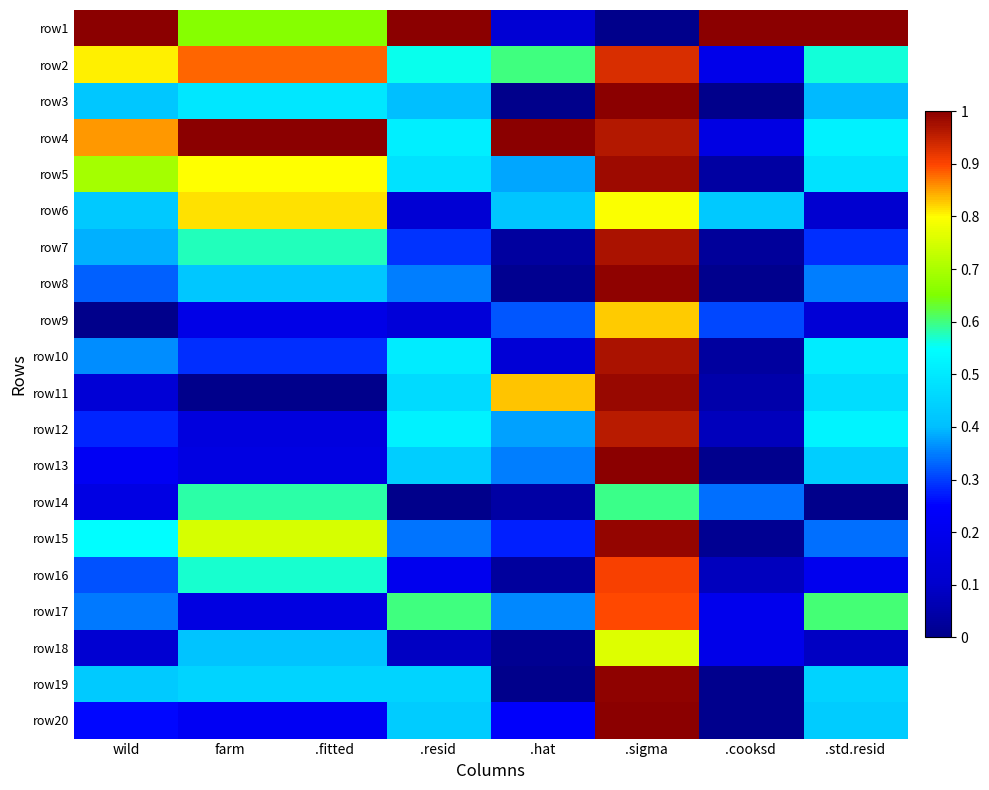

Reading left to right, what are all the values shown in this chart?

row1: wild=1.0	farm=0.7	.fitted=0.7	.resid=1.0	.hat=0.1	.sigma=0.0	.cooksd=1.0	.std.resid=1.0
row2: wild=0.8	farm=0.9	.fitted=0.9	.resid=0.6	.hat=0.6	.sigma=0.9	.cooksd=0.2	.std.resid=0.6
row3: wild=0.4	farm=0.5	.fitted=0.5	.resid=0.4	.hat=0.0	.sigma=1.0	.cooksd=0.0	.std.resid=0.4
row4: wild=0.9	farm=1.0	.fitted=1.0	.resid=0.5	.hat=1.0	.sigma=1.0	.cooksd=0.2	.std.resid=0.5
row5: wild=0.7	farm=0.8	.fitted=0.8	.resid=0.5	.hat=0.4	.sigma=1.0	.cooksd=0.0	.std.resid=0.5
row6: wild=0.4	farm=0.8	.fitted=0.8	.resid=0.1	.hat=0.4	.sigma=0.8	.cooksd=0.4	.std.resid=0.1
row7: wild=0.4	farm=0.6	.fitted=0.6	.resid=0.3	.hat=0.0	.sigma=1.0	.cooksd=0.0	.std.resid=0.3
row8: wild=0.3	farm=0.4	.fitted=0.4	.resid=0.4	.hat=0.0	.sigma=1.0	.cooksd=0.0	.std.resid=0.3
row9: wild=0.0	farm=0.2	.fitted=0.2	.resid=0.1	.hat=0.3	.sigma=0.8	.cooksd=0.3	.std.resid=0.1
row10: wild=0.4	farm=0.3	.fitted=0.3	.resid=0.5	.hat=0.1	.sigma=1.0	.cooksd=0.0	.std.resid=0.5
row11: wild=0.1	farm=0.0	.fitted=0.0	.resid=0.5	.hat=0.8	.sigma=1.0	.cooksd=0.0	.std.resid=0.5
row12: wild=0.3	farm=0.2	.fitted=0.2	.resid=0.5	.hat=0.4	.sigma=1.0	.cooksd=0.1	.std.resid=0.5
row13: wild=0.2	farm=0.2	.fitted=0.2	.resid=0.4	.hat=0.3	.sigma=1.0	.cooksd=0.0	.std.resid=0.4
row14: wild=0.2	farm=0.6	.fitted=0.6	.resid=0.0	.hat=0.0	.sigma=0.6	.cooksd=0.3	.std.resid=0.0
row15: wild=0.6	farm=0.8	.fitted=0.8	.resid=0.3	.hat=0.3	.sigma=1.0	.cooksd=0.0	.std.resid=0.3
row16: wild=0.3	farm=0.6	.fitted=0.6	.resid=0.2	.hat=0.0	.sigma=0.9	.cooksd=0.1	.std.resid=0.2
row17: wild=0.3	farm=0.2	.fitted=0.2	.resid=0.6	.hat=0.4	.sigma=0.9	.cooksd=0.2	.std.resid=0.6
row18: wild=0.1	farm=0.4	.fitted=0.4	.resid=0.1	.hat=0.0	.sigma=0.8	.cooksd=0.2	.std.resid=0.1
row19: wild=0.4	farm=0.5	.fitted=0.5	.resid=0.5	.hat=0.0	.sigma=1.0	.cooksd=0.0	.std.resid=0.4
row20: wild=0.3	farm=0.2	.fitted=0.2	.resid=0.4	.hat=0.2	.sigma=1.0	.cooksd=0.0	.std.resid=0.4